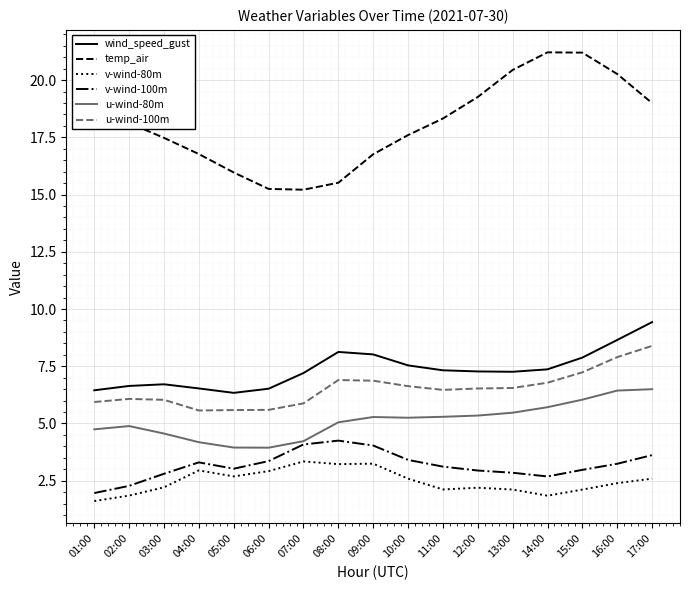

Between 08:00 and 15:00, which series saw the biggest shift?

temp_air